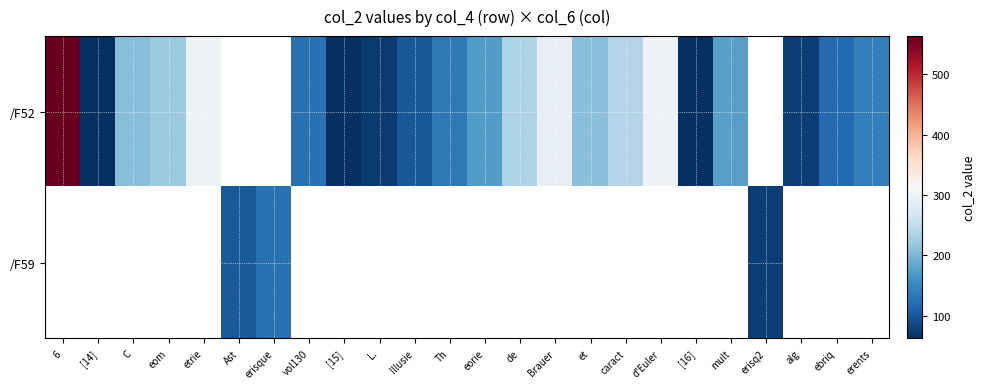

What is the minimum value for /F52?

62.2